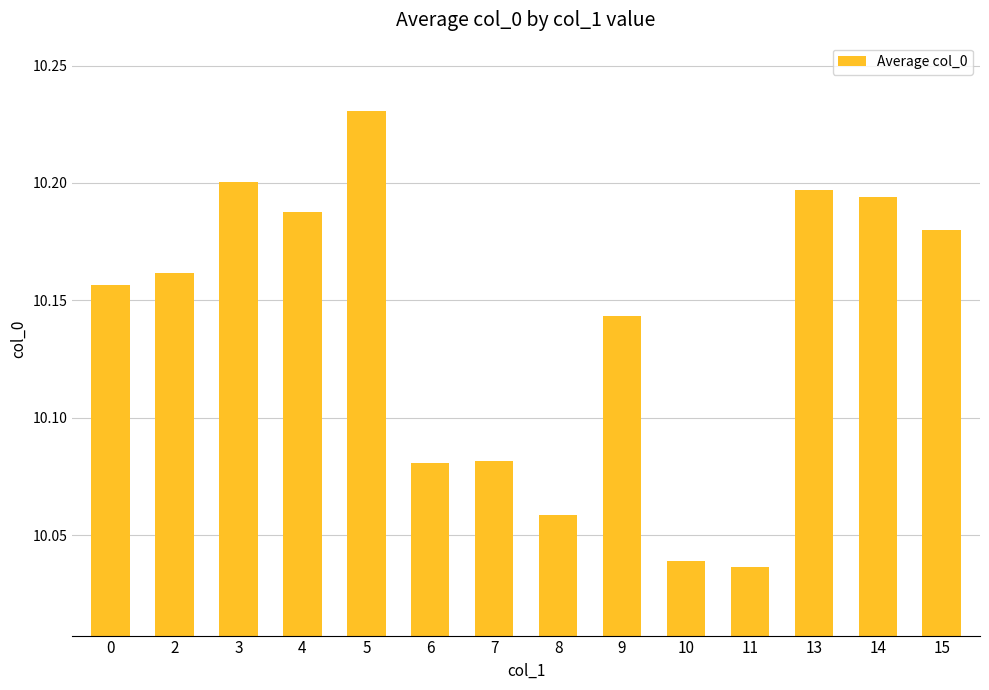

The value at 4 is 10.2. True or false?

True